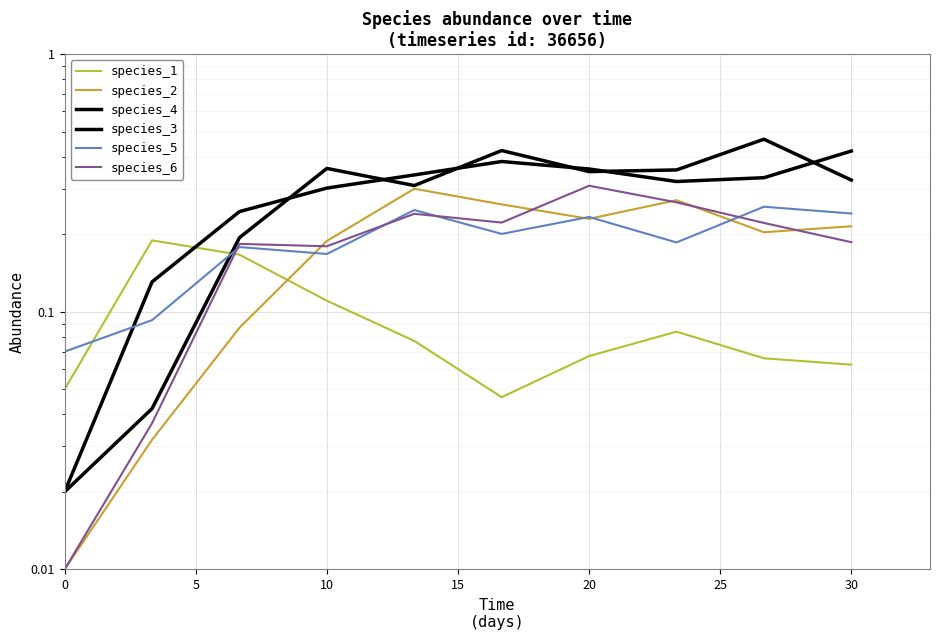

What is the highest value of the species_2 series?

0.3